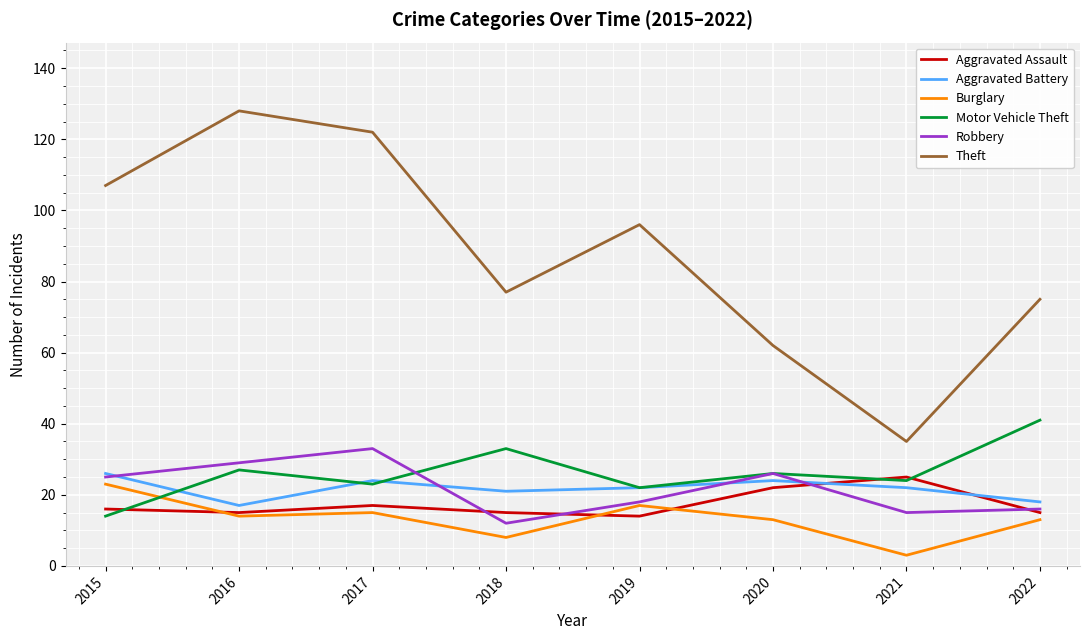

At how many categories does at least one series exceed 36?

7